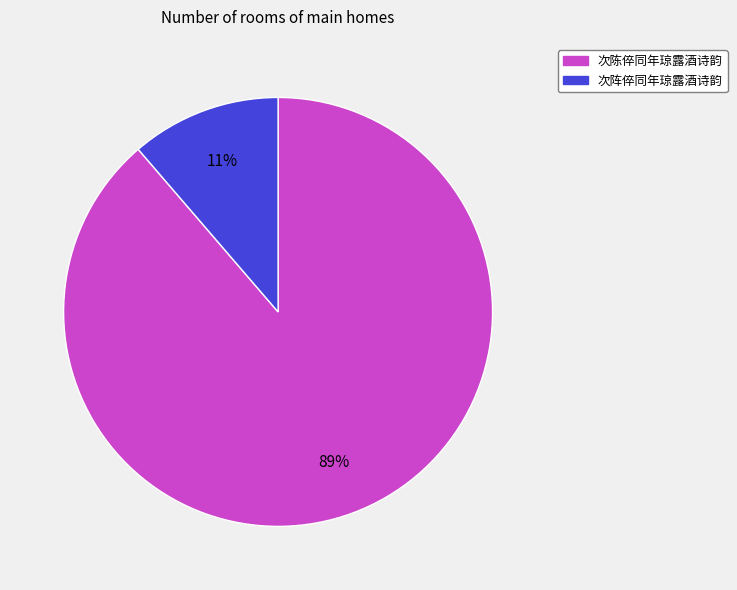

Which slice is the smallest?

次阵倅同年琼露酒诗韵